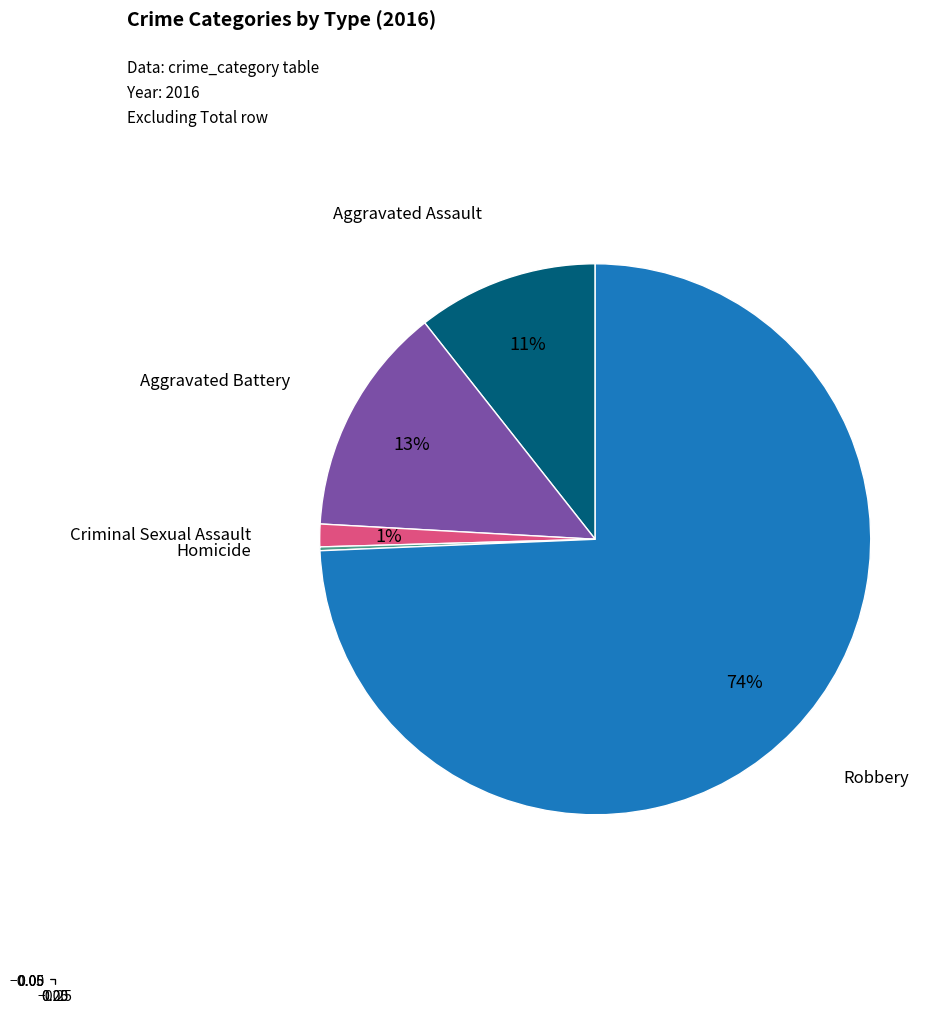

To the nearest percent, what is the average slice percentage?

20%